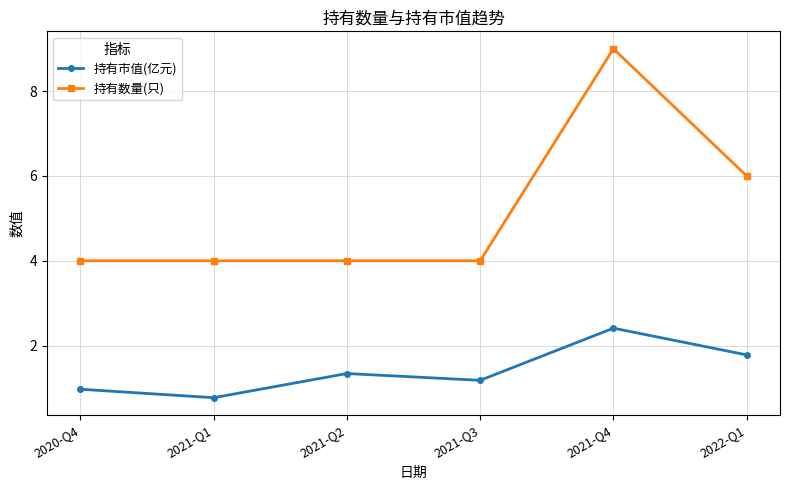

True or false: 持有数量(只) has more than 0 points higher than both neighbors.

True